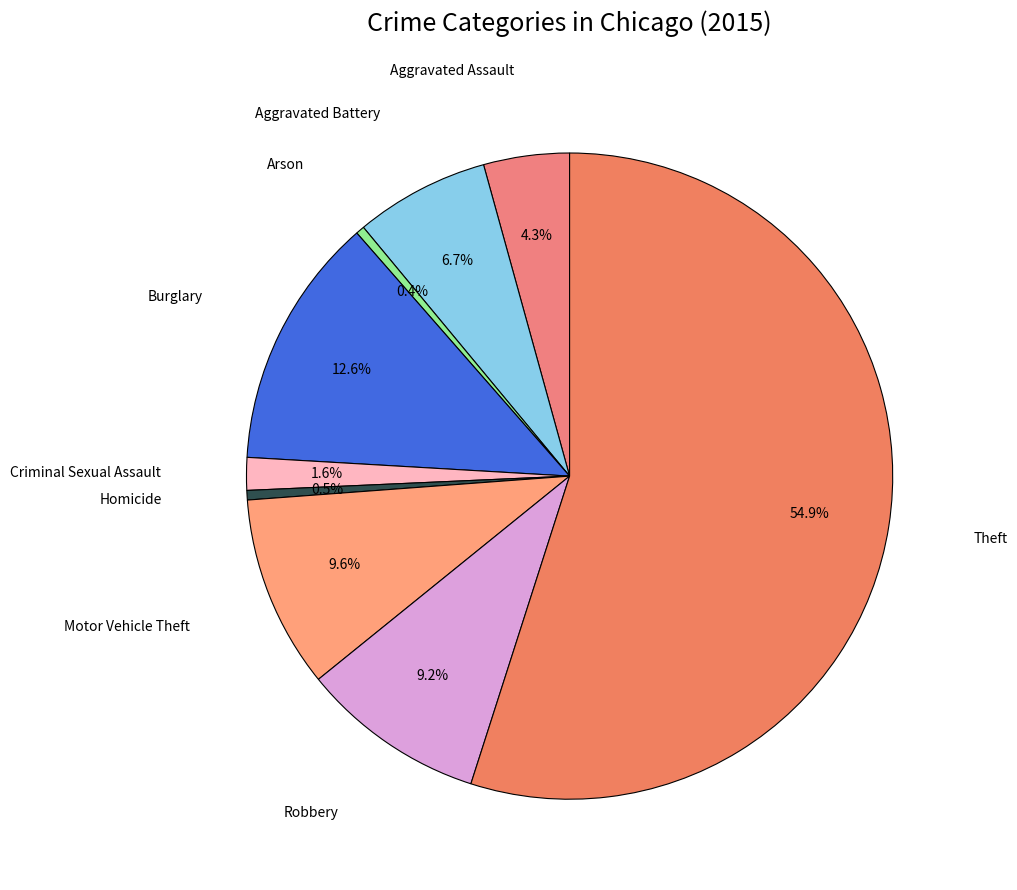

Does any single category account for the majority?

Yes